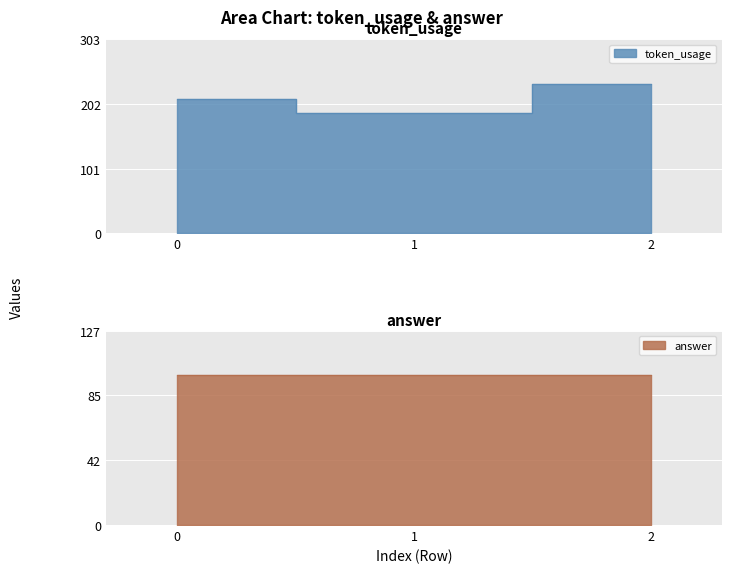

What value does the data have at 1?

187